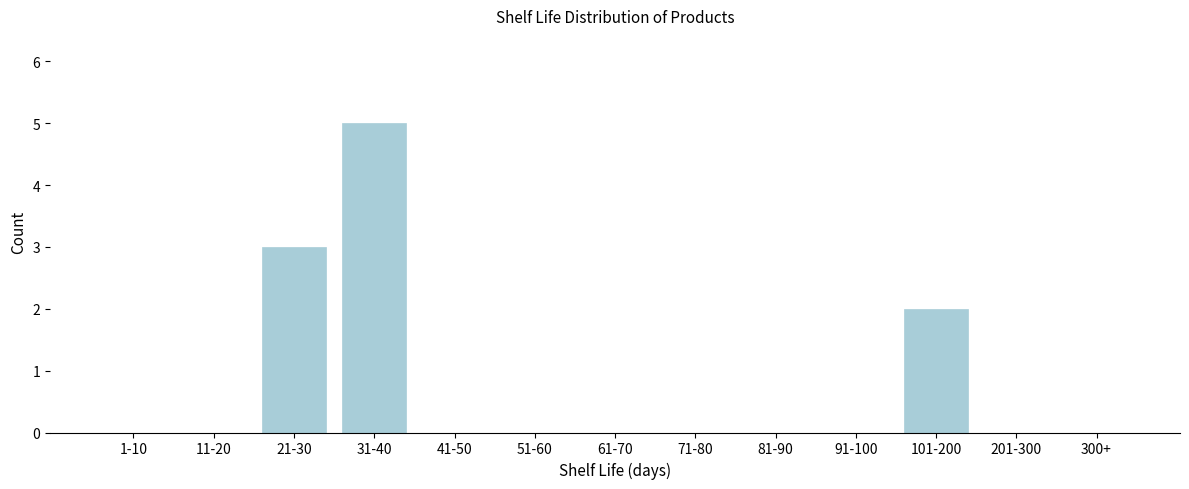

Reading left to right, transcribe all the data shown in this chart.

1-10=0	11-20=0	21-30=3	31-40=5	41-50=0	51-60=0	61-70=0	71-80=0	81-90=0	91-100=0	101-200=2	201-300=0	300+=0